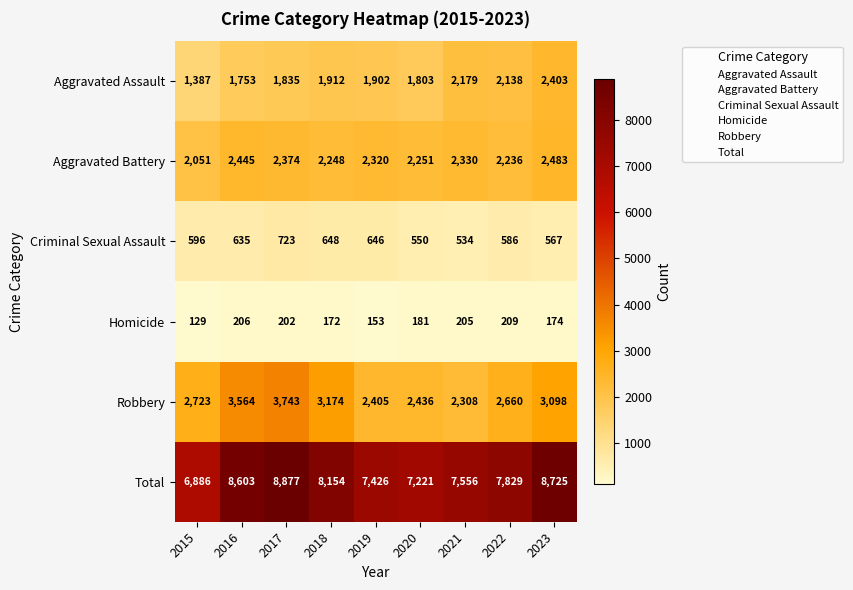

What is the average value of the Aggravated Battery series?

2304